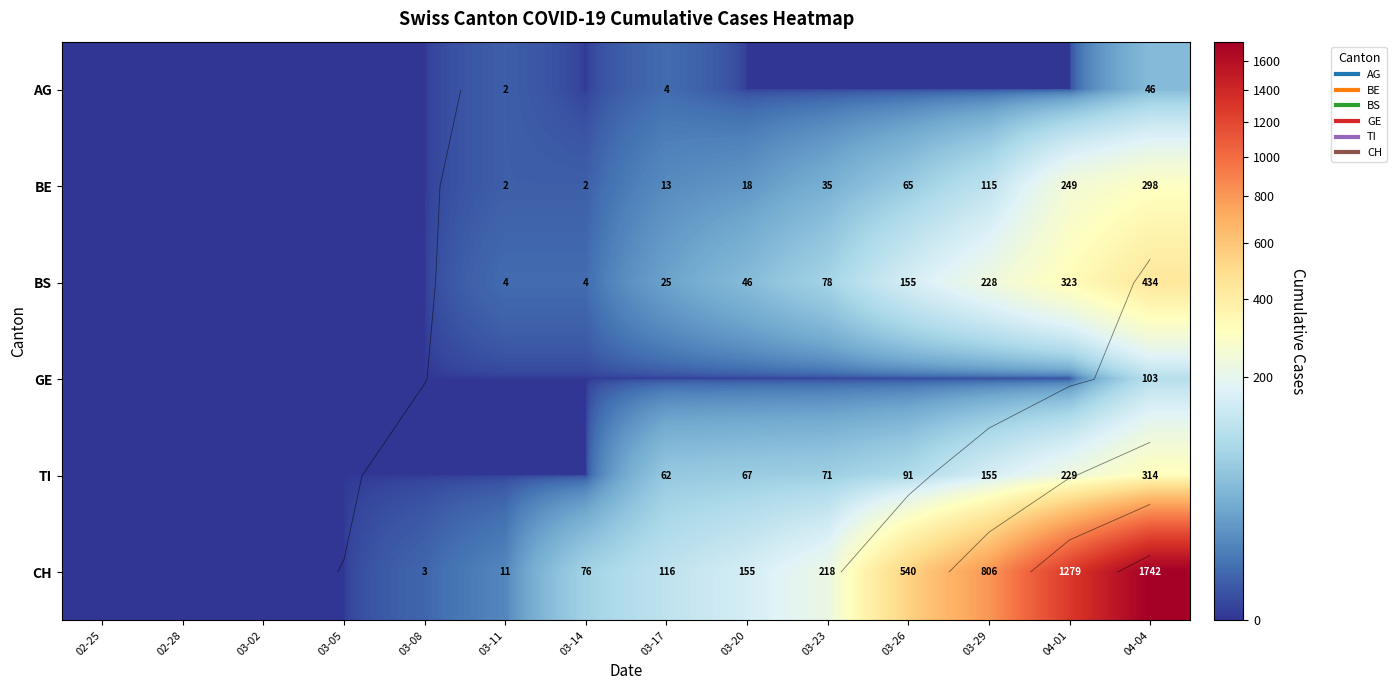

Rank the categories by BS value from lowest to highest.

02-25, 02-28, 03-02, 03-05, 03-08, 03-11, 03-14, 03-17, 03-20, 03-23, 03-26, 03-29, 04-01, 04-04